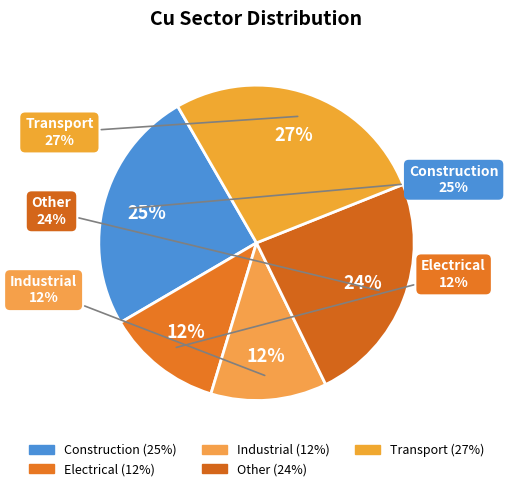

What percentage is the Electrical slice, to the nearest percent?

12%